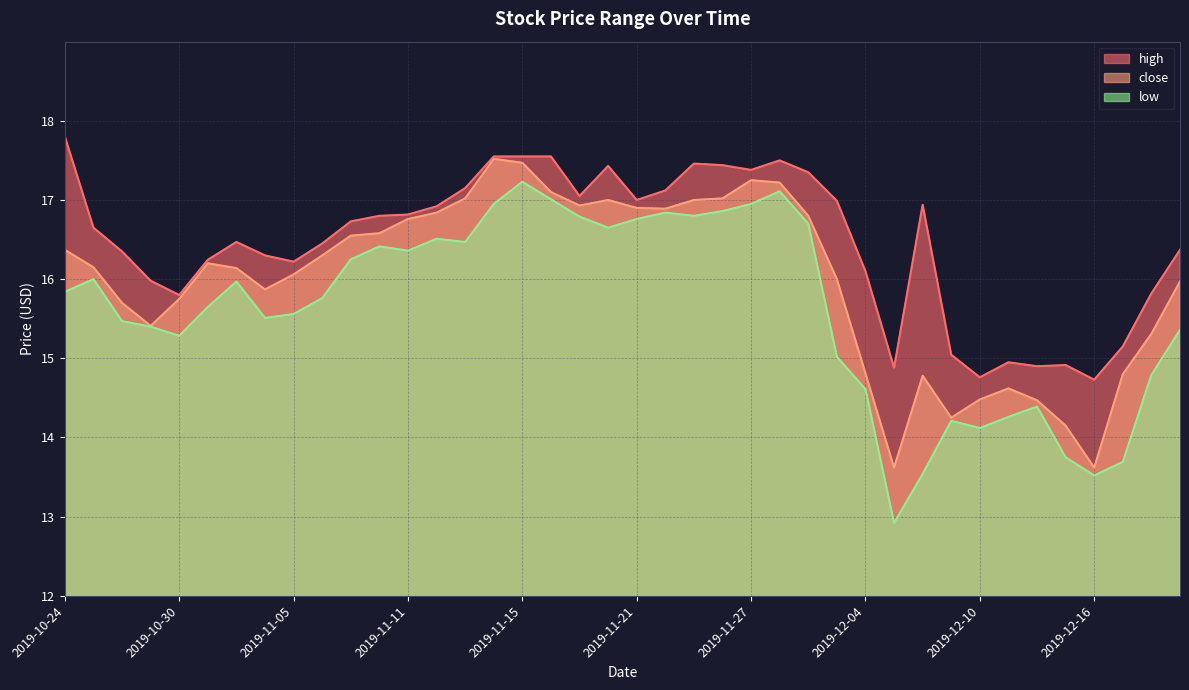

Reading left to right, list all the values displayed in this chart.

high: 2019-10-24=17.8	2019-10-25=16.6	2019-10-28=16.4	2019-10-29=16.0	2019-10-30=15.8	2019-10-31=16.2	2019-11-01=16.5	2019-11-04=16.3	2019-11-05=16.2	2019-11-06=16.4	2019-11-07=16.7	2019-11-08=16.8	2019-11-11=16.8	2019-11-12=16.9	2019-11-13=17.1	2019-11-14=17.6	2019-11-15=17.6	2019-11-18=17.6	2019-11-19=17.1	2019-11-20=17.4	2019-11-21=17.0	2019-11-22=17.1	2019-11-25=17.5	2019-11-26=17.4	2019-11-27=17.4	2019-11-29=17.5	2019-12-02=17.4	2019-12-03=17.0	2019-12-04=16.1	2019-12-05=14.9	2019-12-06=16.9	2019-12-09=15.0	2019-12-10=14.8	2019-12-11=14.9	2019-12-12=14.9	2019-12-13=14.9	2019-12-16=14.7	2019-12-17=15.2	2019-12-18=15.8	2019-12-19=16.4
close: 2019-10-24=16.4	2019-10-25=16.1	2019-10-28=15.7	2019-10-29=15.4	2019-10-30=15.8	2019-10-31=16.2	2019-11-01=16.1	2019-11-04=15.9	2019-11-05=16.1	2019-11-06=16.3	2019-11-07=16.6	2019-11-08=16.6	2019-11-11=16.8	2019-11-12=16.8	2019-11-13=17.0	2019-11-14=17.5	2019-11-15=17.5	2019-11-18=17.1	2019-11-19=16.9	2019-11-20=17.0	2019-11-21=16.9	2019-11-22=16.9	2019-11-25=17.0	2019-11-26=17.0	2019-11-27=17.2	2019-11-29=17.2	2019-12-02=16.8	2019-12-03=16.0	2019-12-04=14.8	2019-12-05=13.6	2019-12-06=14.8	2019-12-09=14.2	2019-12-10=14.5	2019-12-11=14.6	2019-12-12=14.5	2019-12-13=14.2	2019-12-16=13.6	2019-12-17=14.8	2019-12-18=15.3	2019-12-19=16.0
low: 2019-10-24=15.8	2019-10-25=16.0	2019-10-28=15.5	2019-10-29=15.4	2019-10-30=15.3	2019-10-31=15.6	2019-11-01=16.0	2019-11-04=15.5	2019-11-05=15.6	2019-11-06=15.8	2019-11-07=16.2	2019-11-08=16.4	2019-11-11=16.4	2019-11-12=16.5	2019-11-13=16.5	2019-11-14=16.9	2019-11-15=17.2	2019-11-18=17.0	2019-11-19=16.8	2019-11-20=16.6	2019-11-21=16.8	2019-11-22=16.8	2019-11-25=16.8	2019-11-26=16.9	2019-11-27=16.9	2019-11-29=17.1	2019-12-02=16.7	2019-12-03=15.0	2019-12-04=14.6	2019-12-05=12.9	2019-12-06=13.5	2019-12-09=14.2	2019-12-10=14.1	2019-12-11=14.3	2019-12-12=14.4	2019-12-13=13.8	2019-12-16=13.5	2019-12-17=13.7	2019-12-18=14.8	2019-12-19=15.4